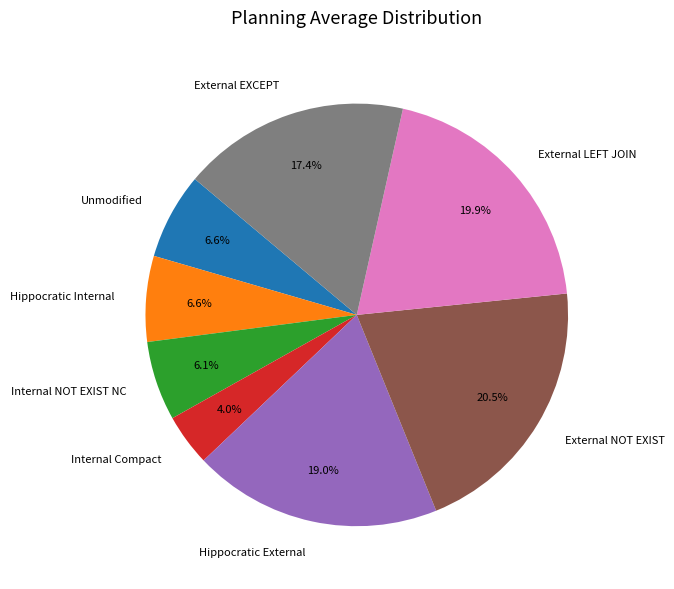

Which slice is the smallest?

Internal Compact